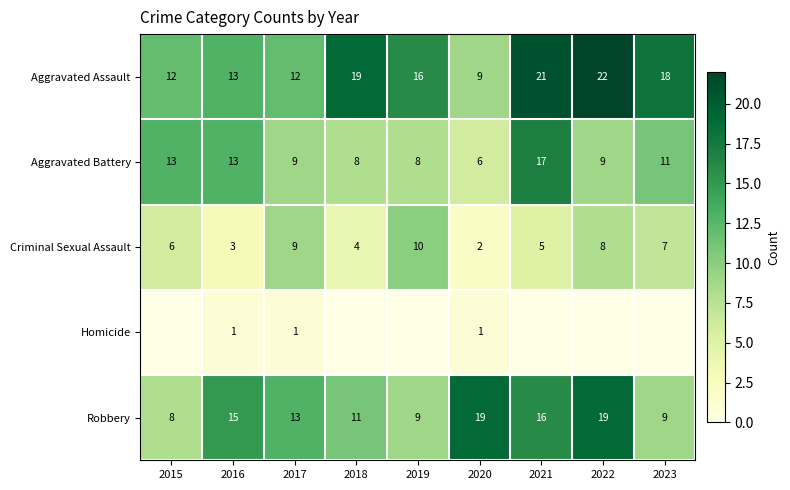

Is it true that Aggravated Assault equals 12 at 2017?

True